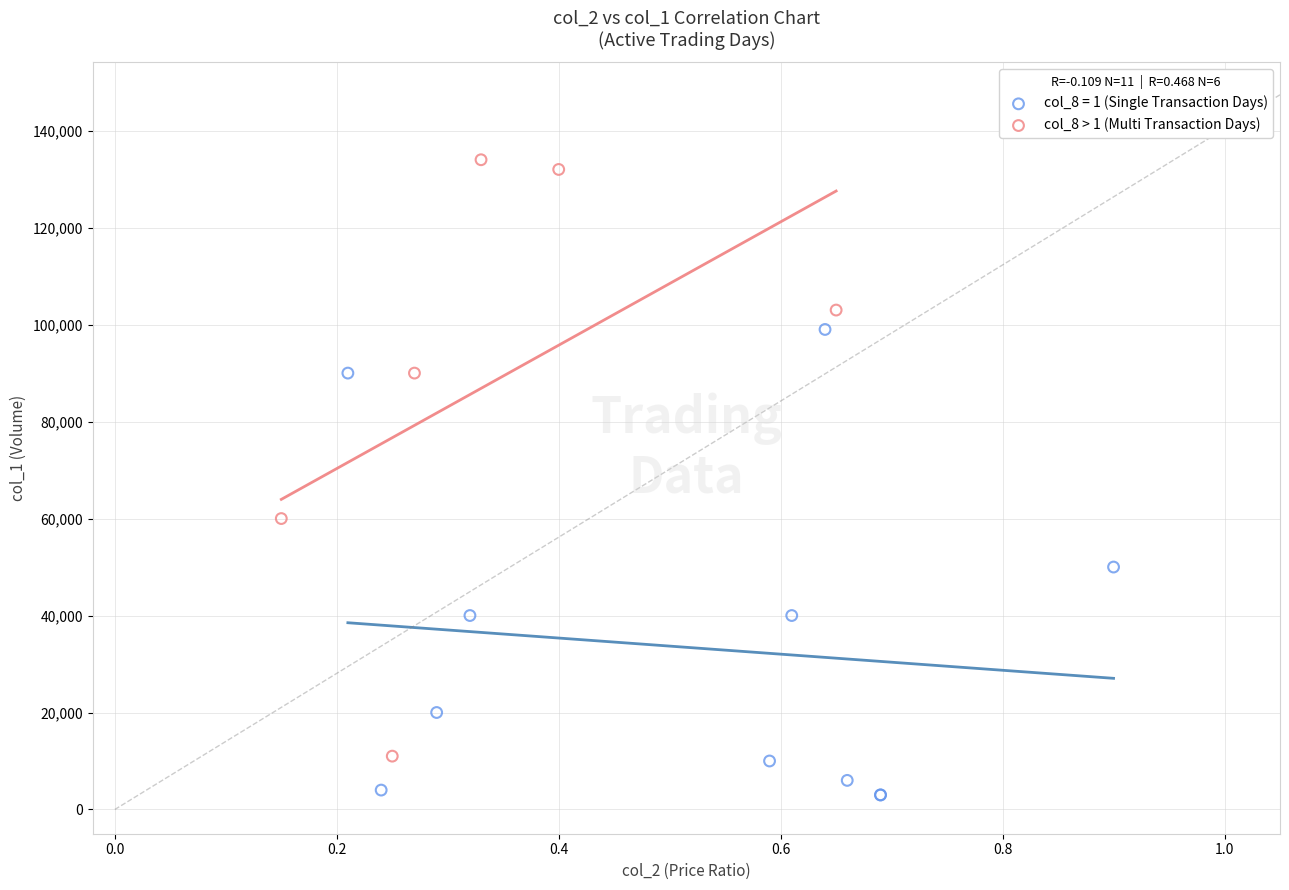

Which series contains the highest Y value?

col_8 > 1 (Multi Transaction Days)